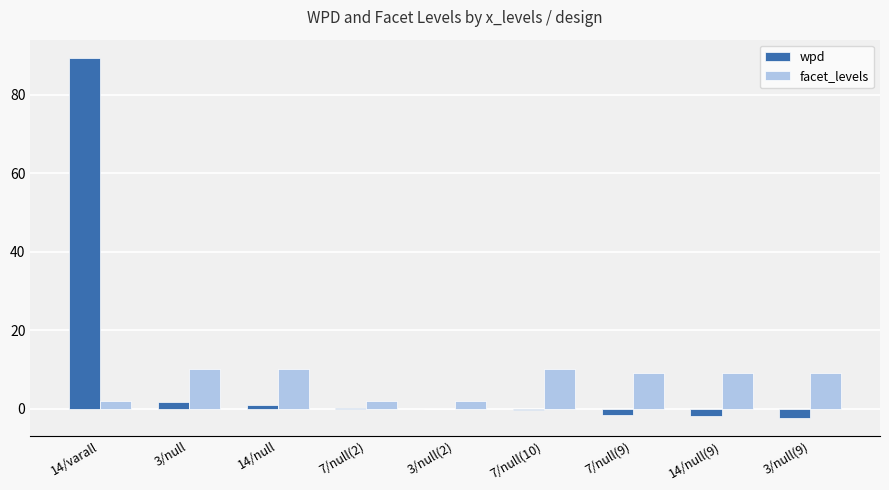

What is the sum of all wpd values?

85.9